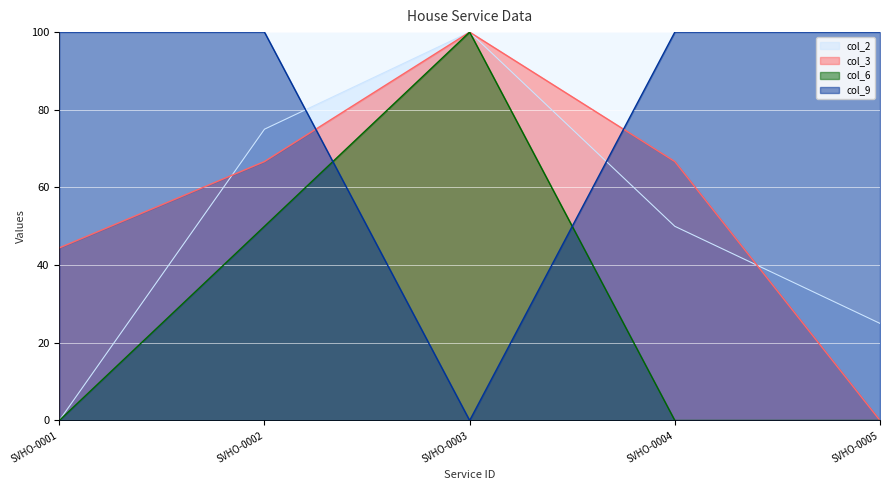

True or false: col_3 has a value of 100.0 at SVHO-0003.

True